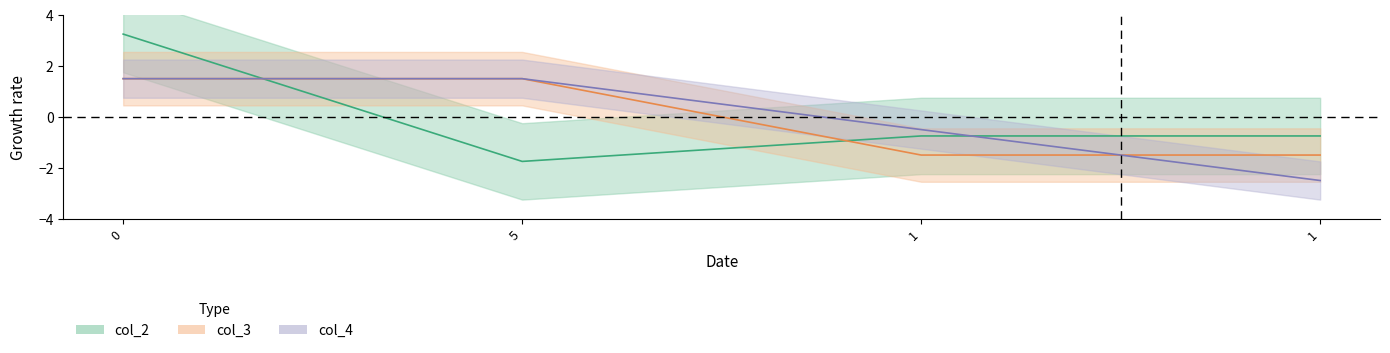

How many intersections are there between col_3 and col_2?

2